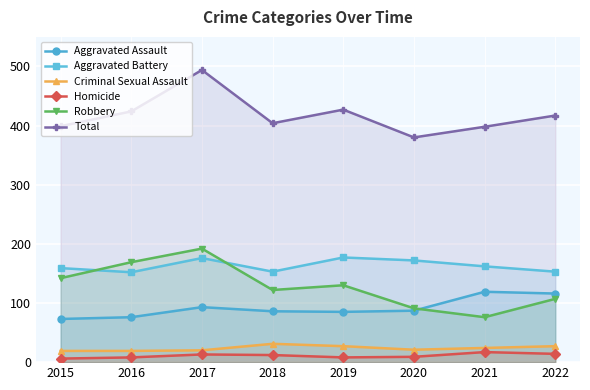

Does the chart display data point markers on the line(s)?

Yes